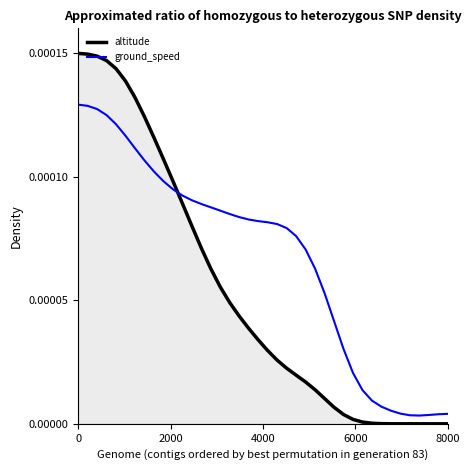

Which series has the largest total across all categories?

ground_speed